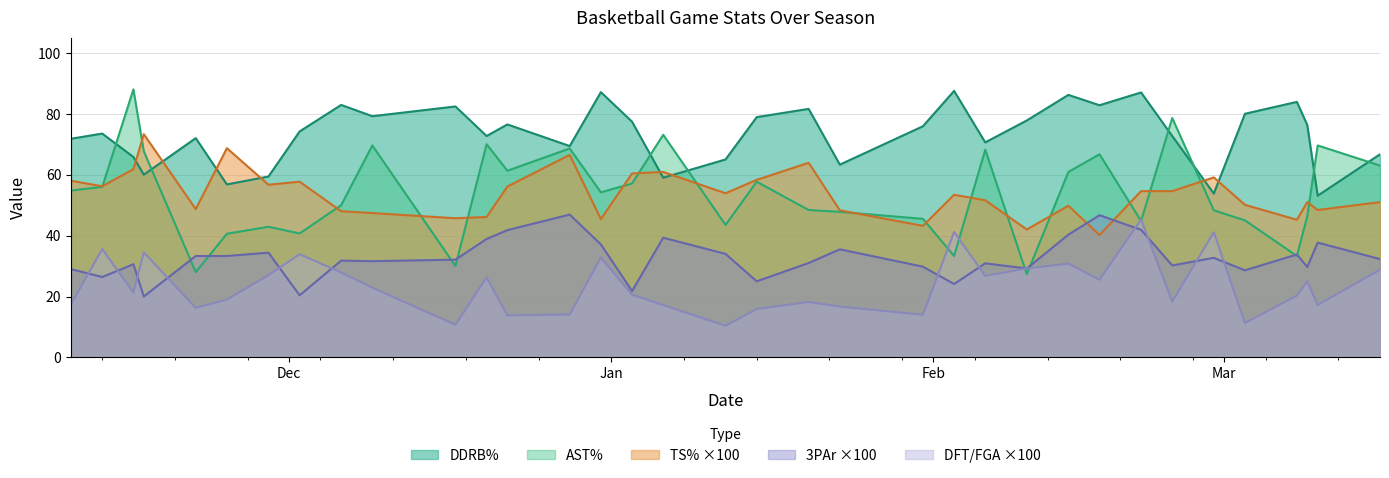

What is the value of the 3PAr point at the 19th from the left?

25.0